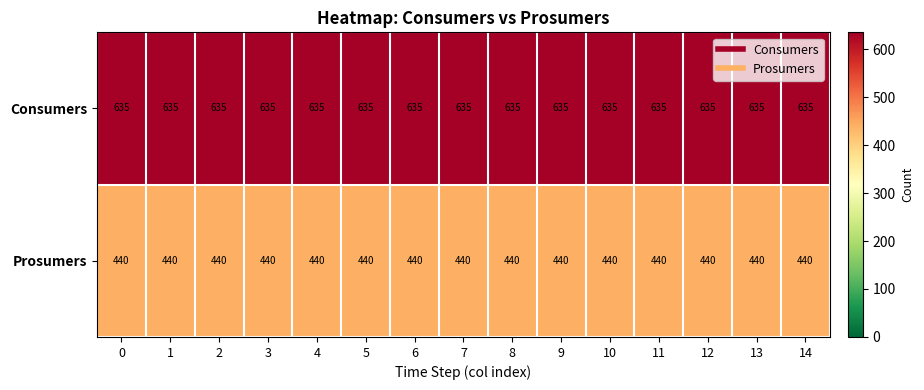

The Prosumers series shows 690 at 5. True or false?

False